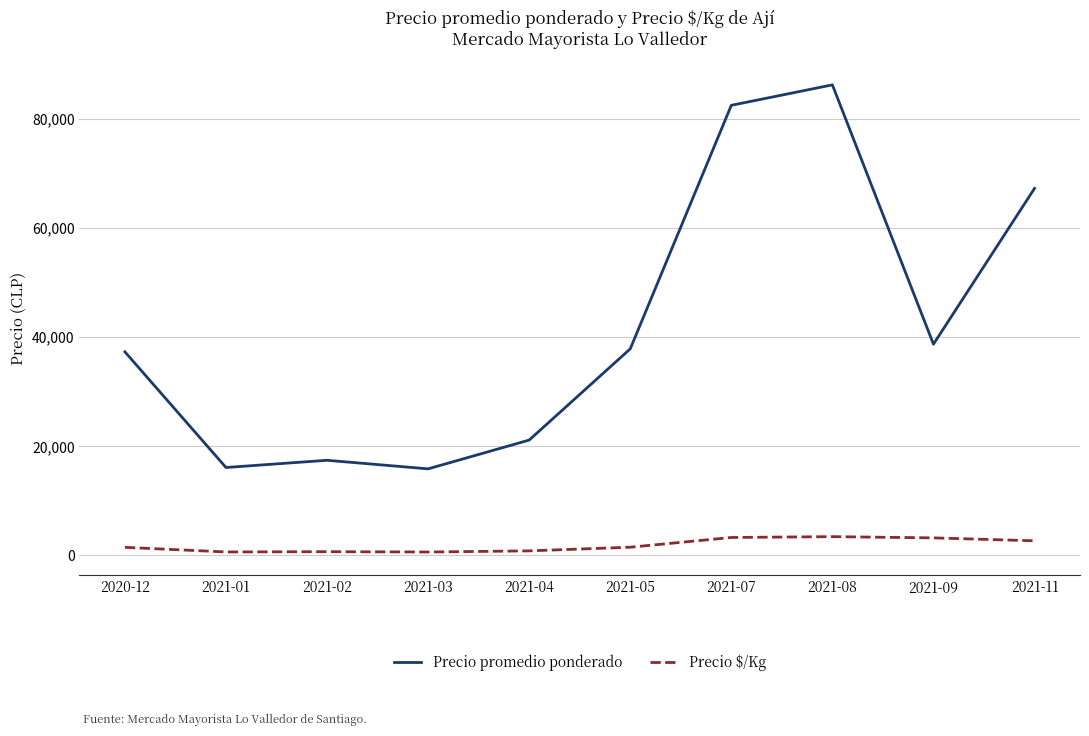

Which series changed the most between 2020-12 and 2021-01?

Precio promedio ponderado